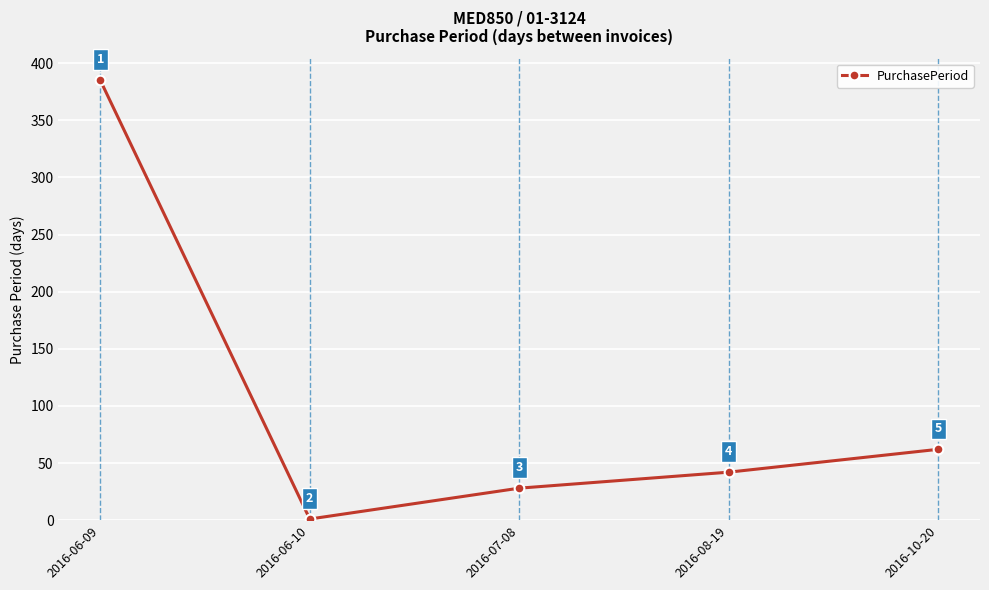

What is the label of the 1st point from the left?

2016-06-09